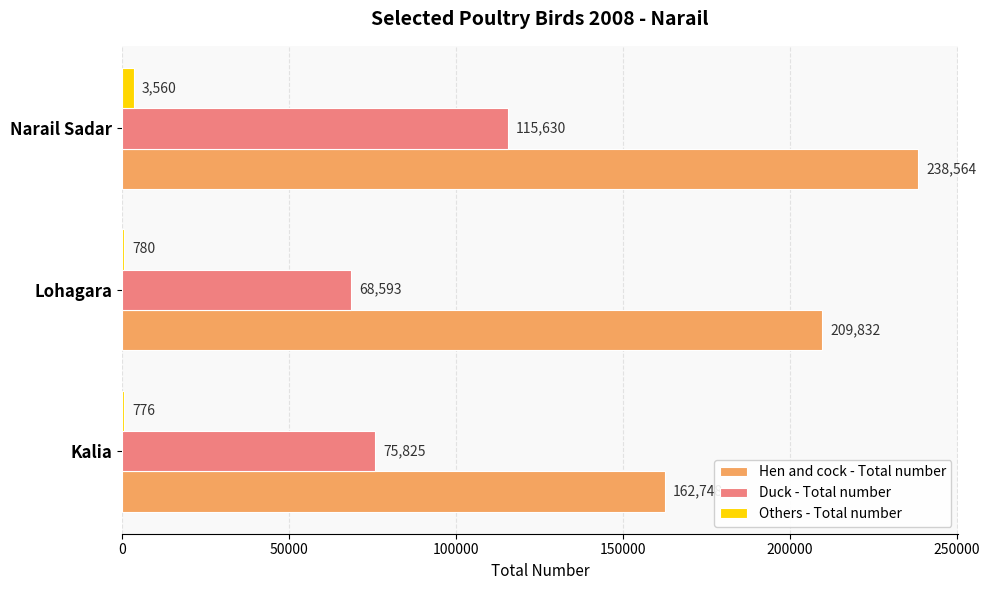

Rank the series by their maximum value, from highest to lowest.

Hen and cock - Total number, Duck - Total number, Others - Total number